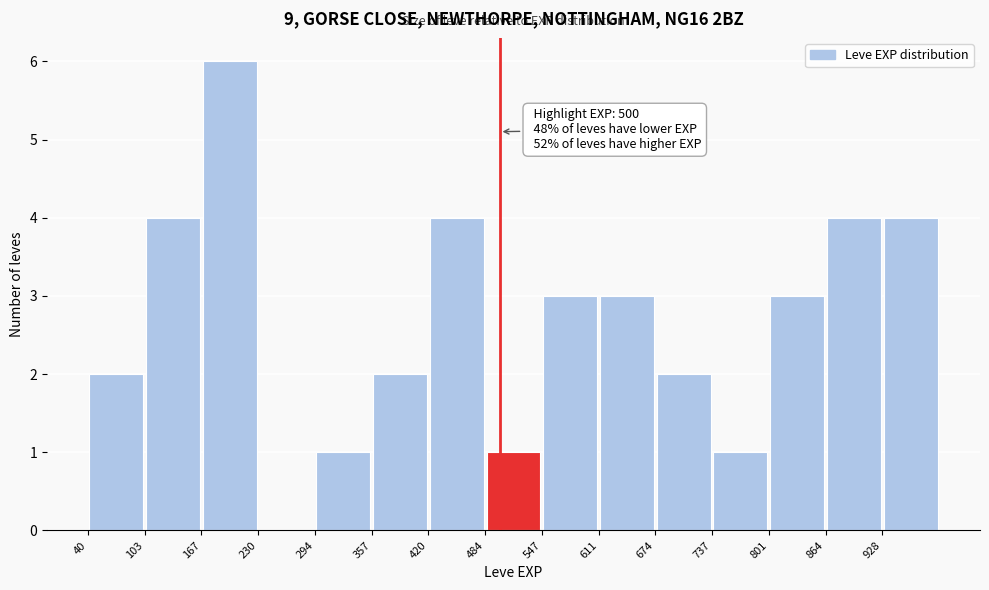

Over which range of the x-axis is the bar tallest?

170 to 230